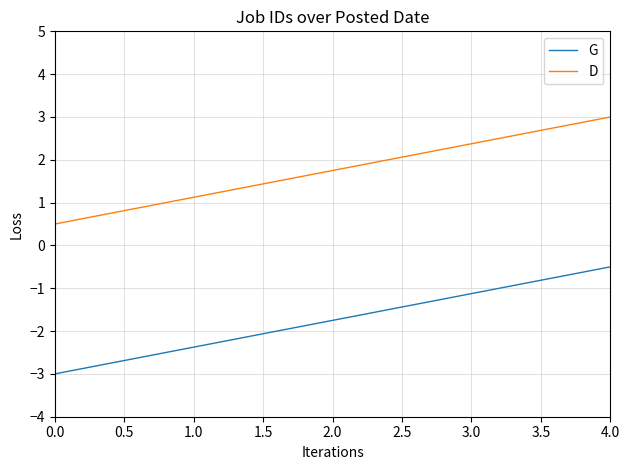

Is this an area chart (filled region under the line)?

No